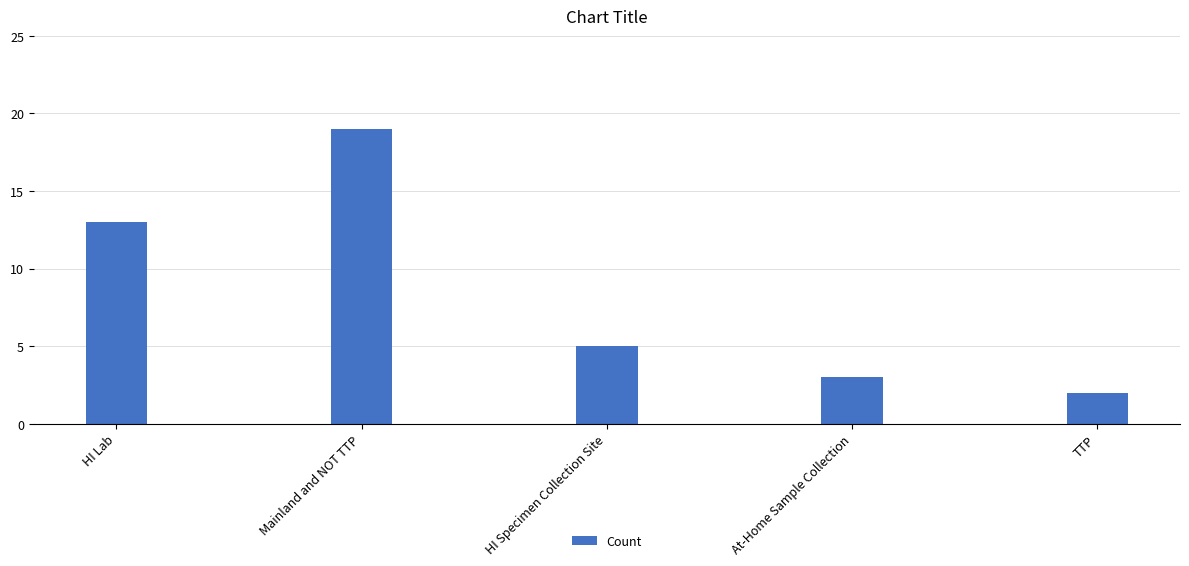

What is the sum of the values at HI Specimen Collection Site and TTP?

7